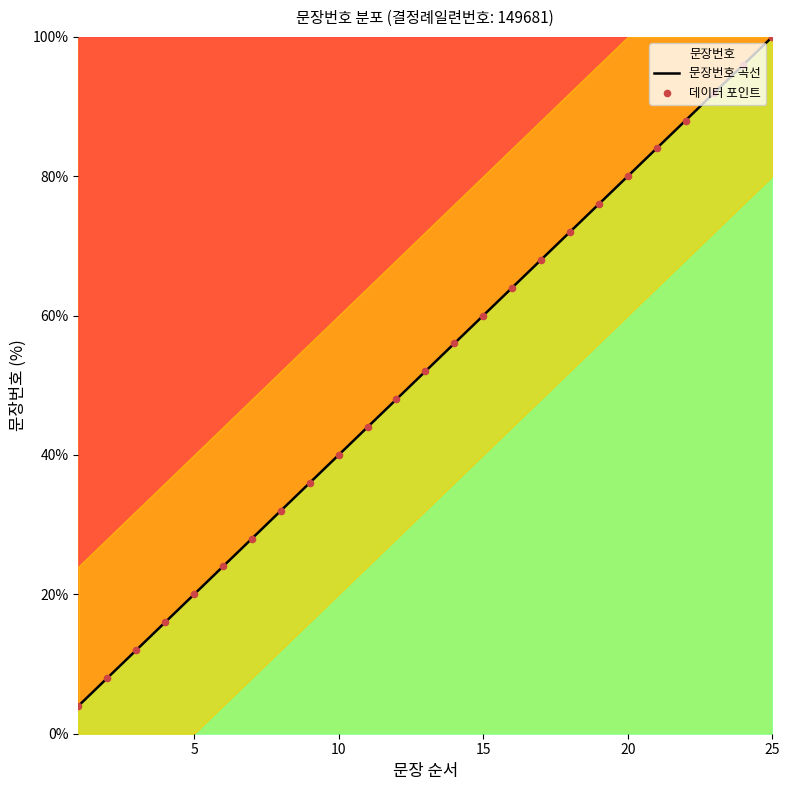

Is it true that the value at 10 is 59.3?

False